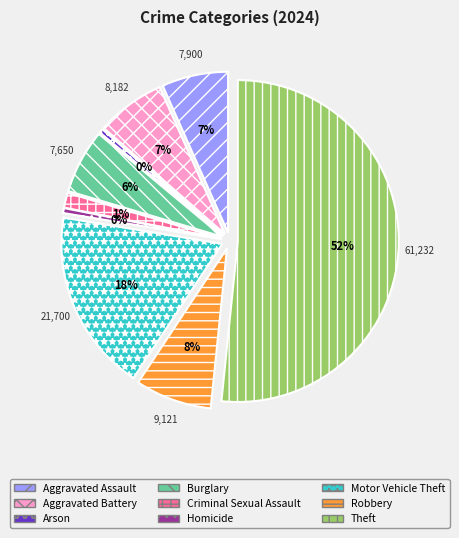

Does Theft account for over 50% of the chart?

Yes